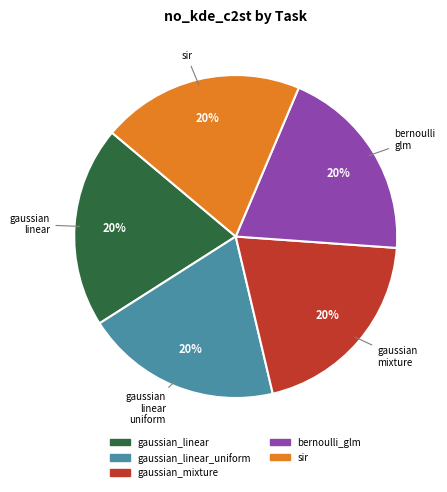

To the nearest percent, what is the average slice percentage?

20%